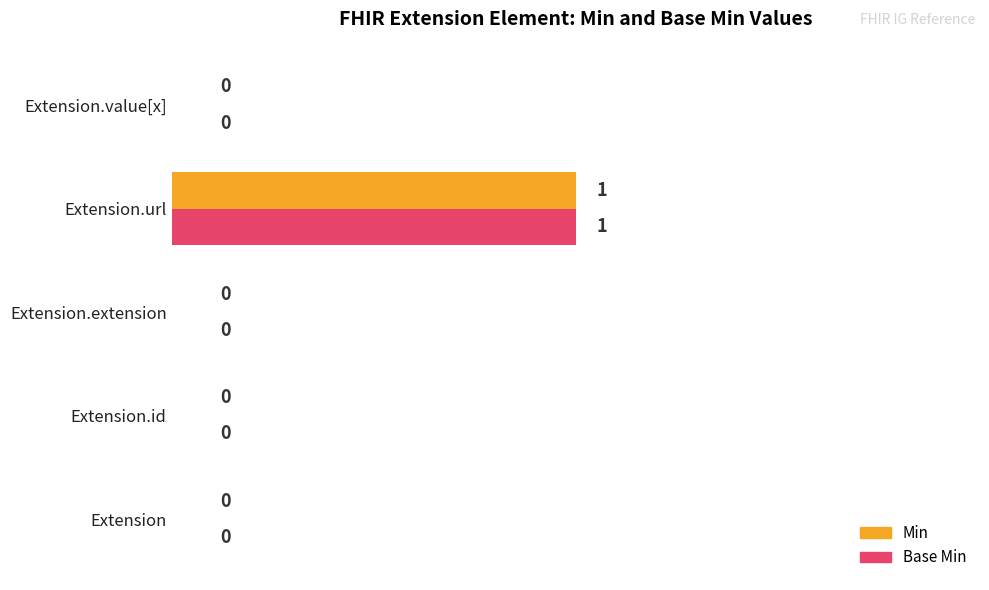

At which category is the sum across all series the highest?

Extension.url